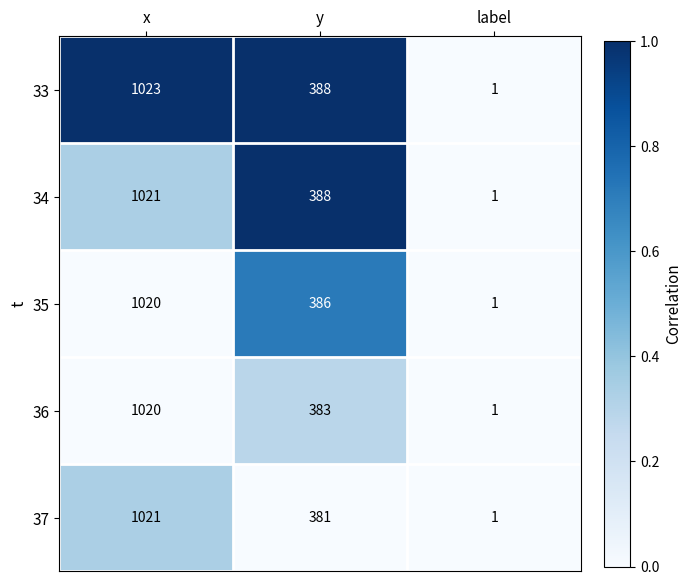

Which series has the largest range (max minus min)?

33